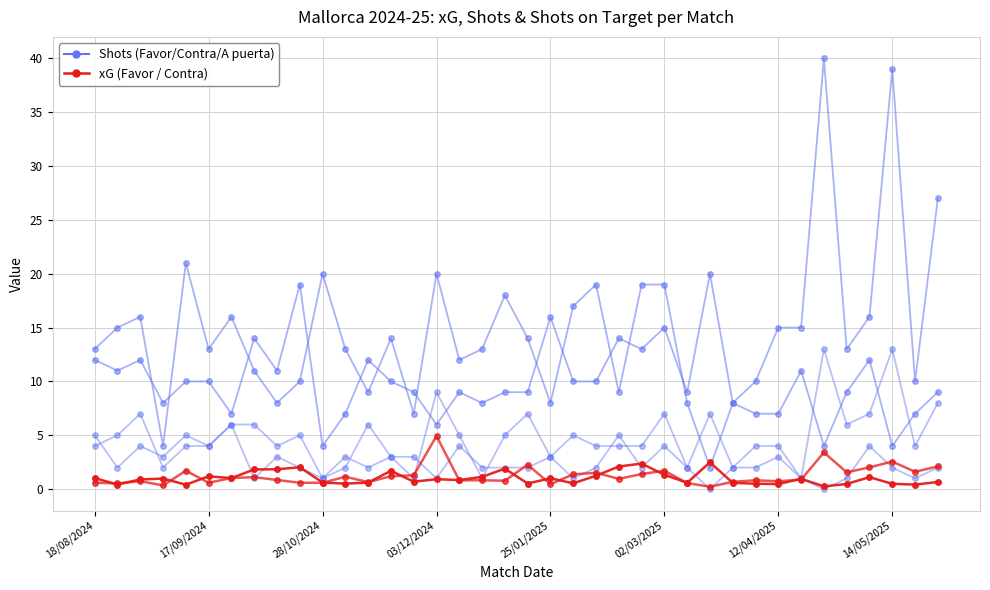

How many data points does each series have?

38